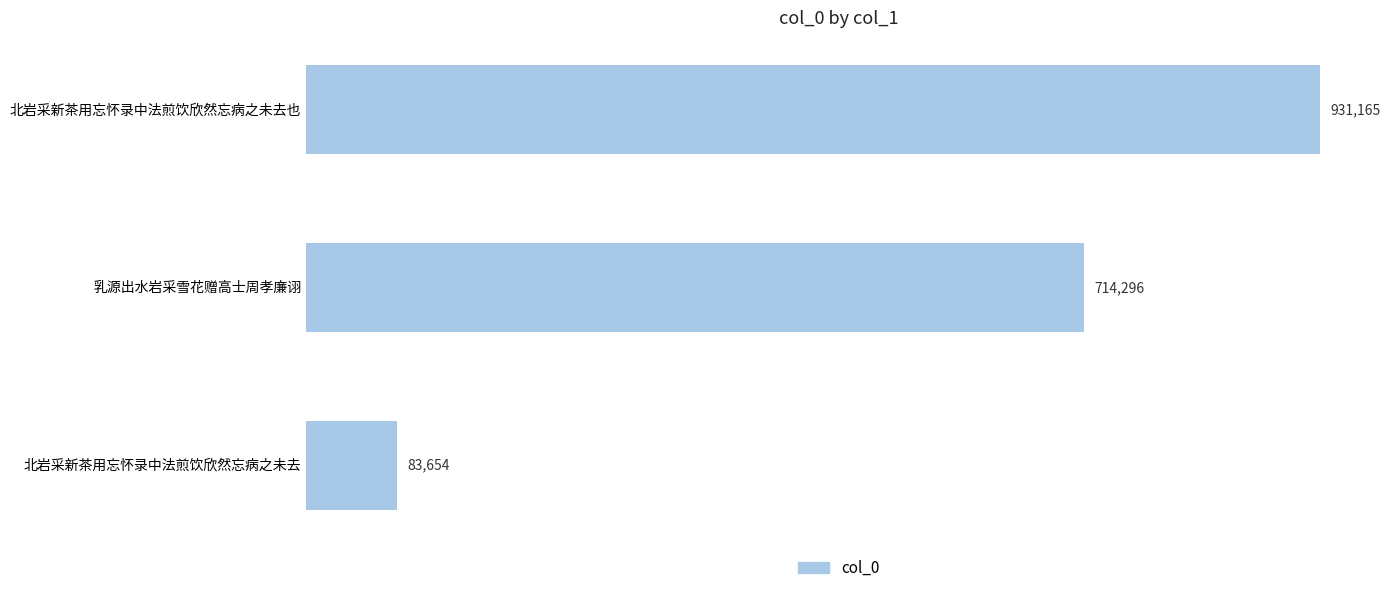

Reading bottom to top, what are all the values shown in this chart?

83654	714296	931165